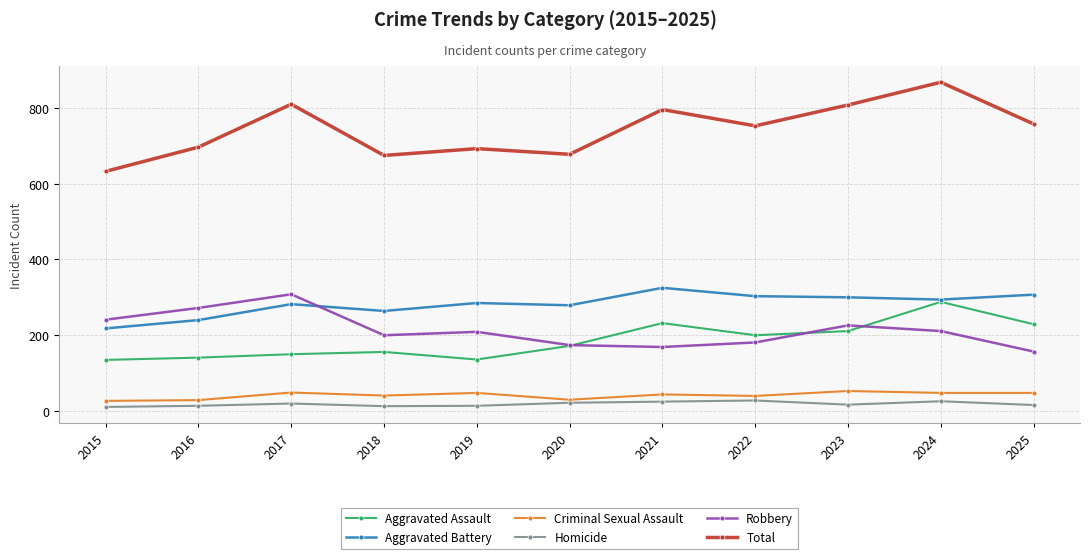

Which category has the highest value across all series?

2024